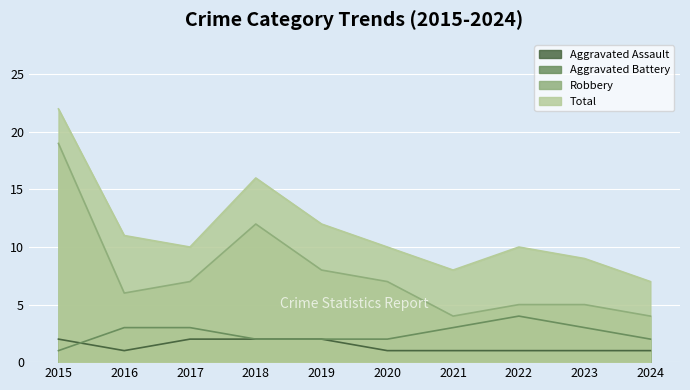

Rank the series by their maximum value, from highest to lowest.

Total, Robbery, Aggravated Battery, Aggravated Assault